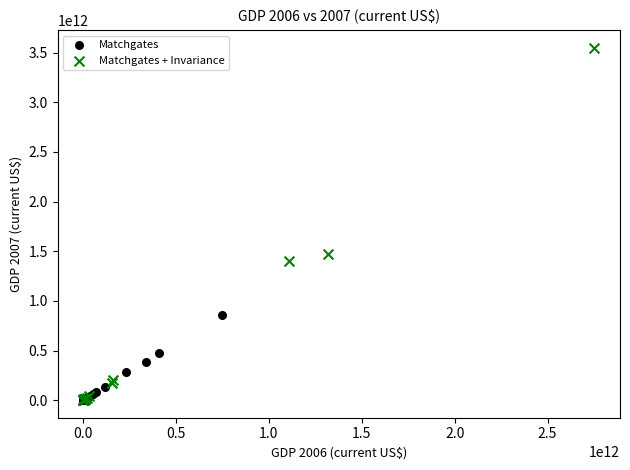

What are all the series names shown in the legend?

Matchgates, Matchgates + Invariance